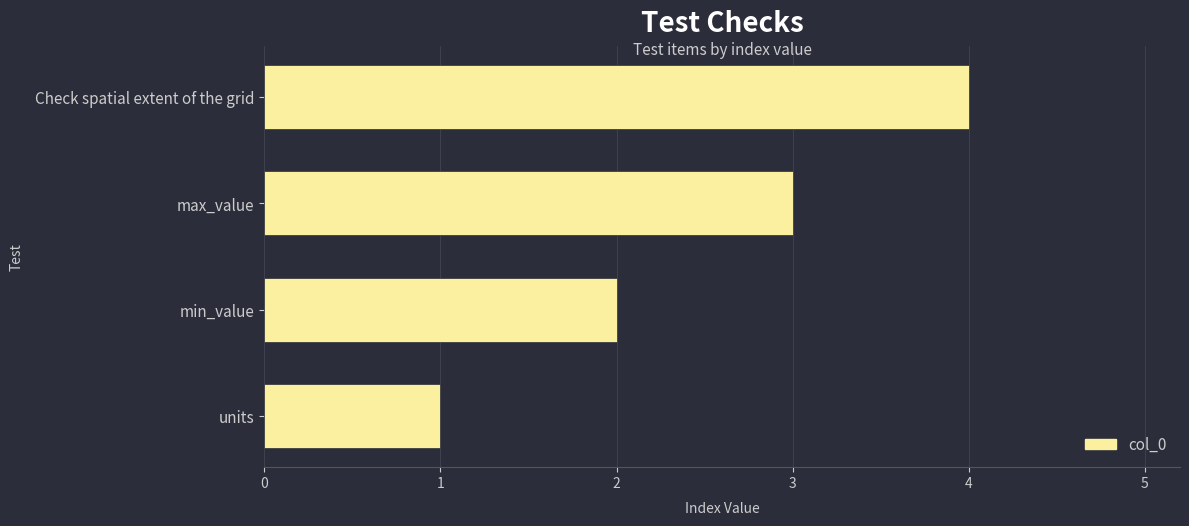

What is the sum of the values at units and Check spatial extent of the grid?

5